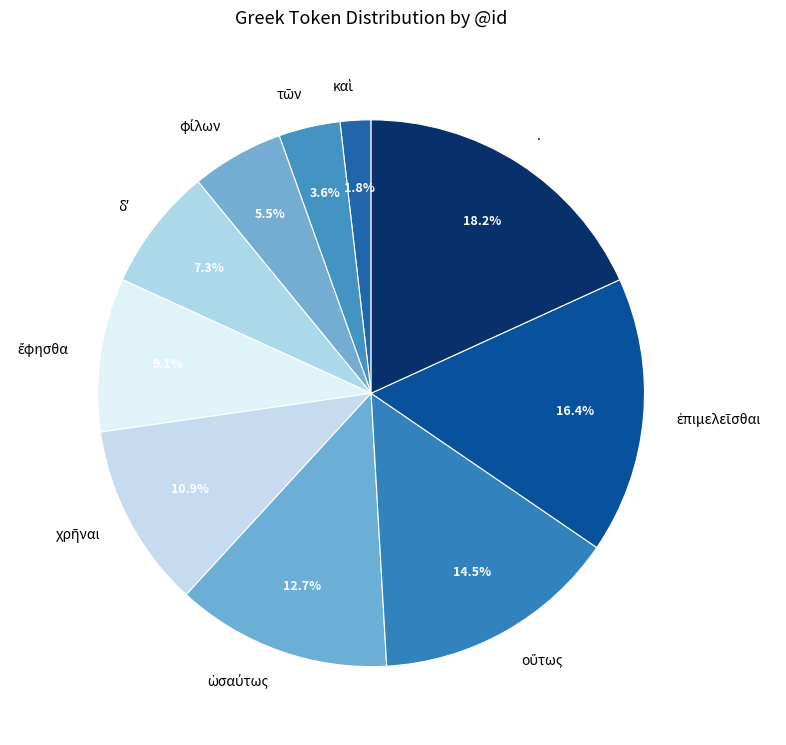

Is there a majority slice in this chart?

No